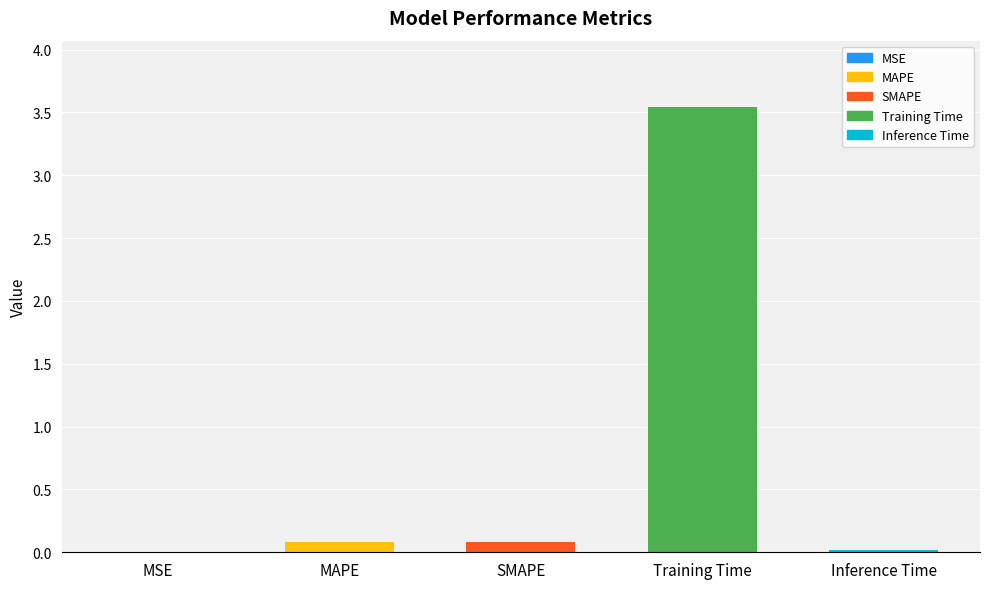

True or false: the data shows 1.6 at Training Time.

False